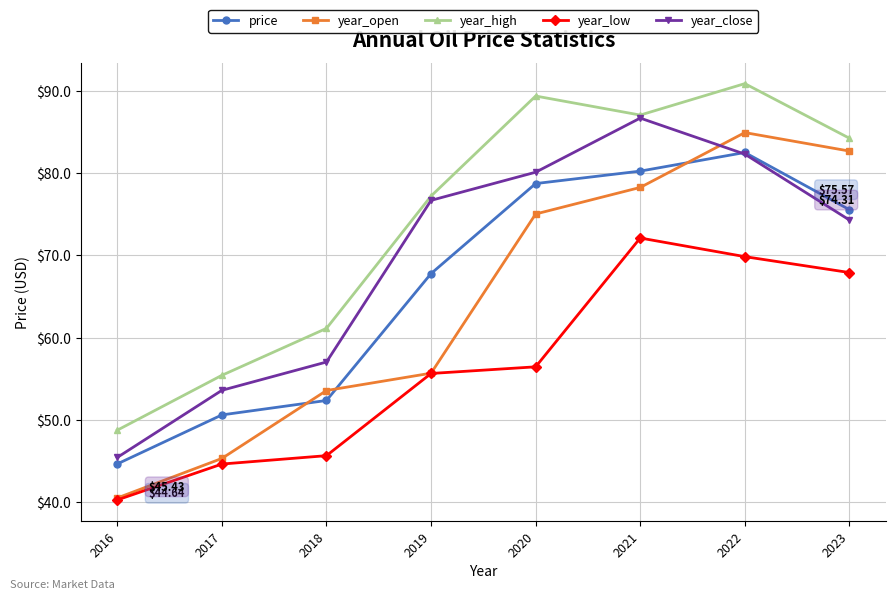

What is the maximum value for year_open?

84.9